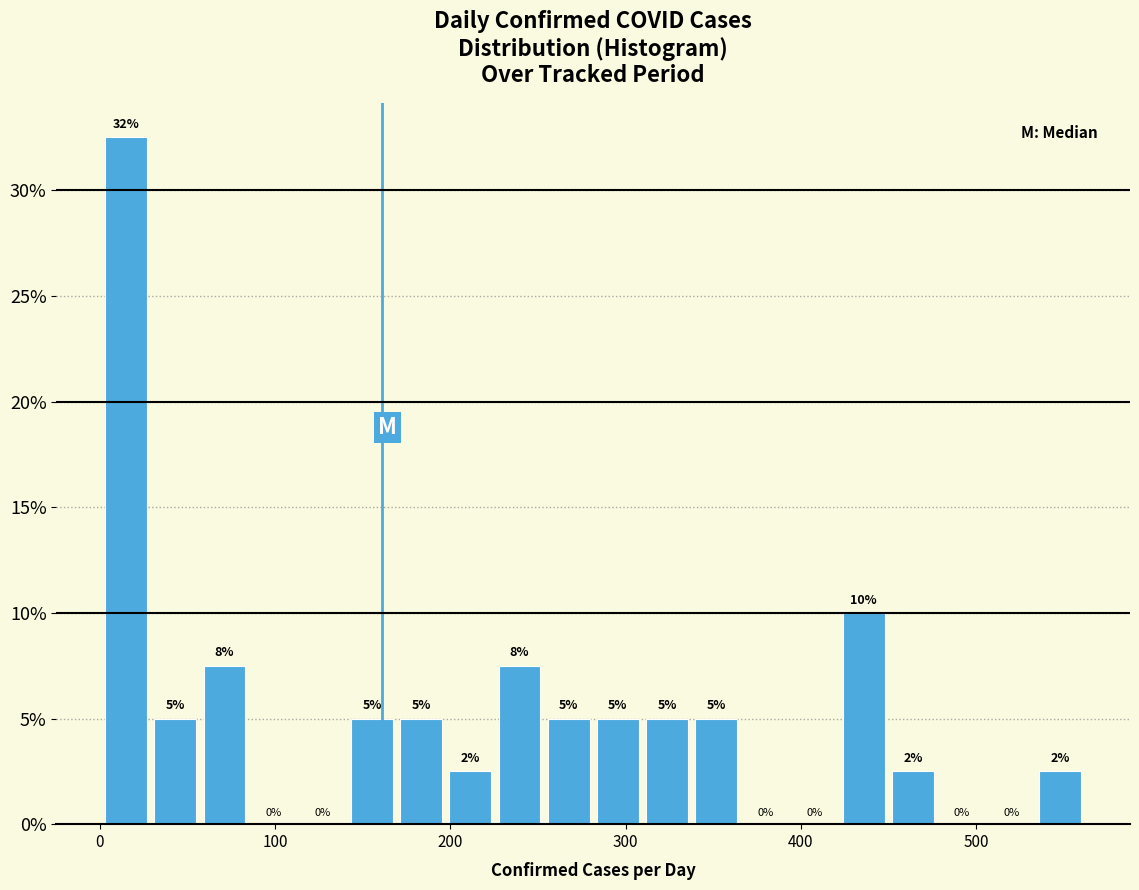

Around what value on the x-axis is the tallest bar? Give the approximate position of its centre, as read against the axis.

20